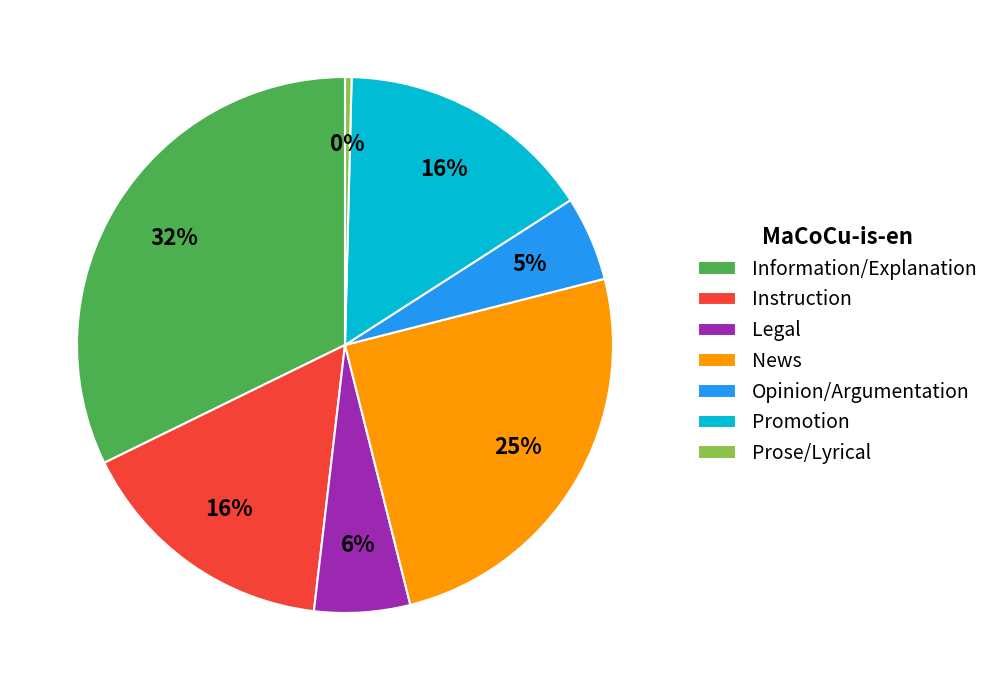

Which category has the biggest portion of the pie?

Information/Explanation